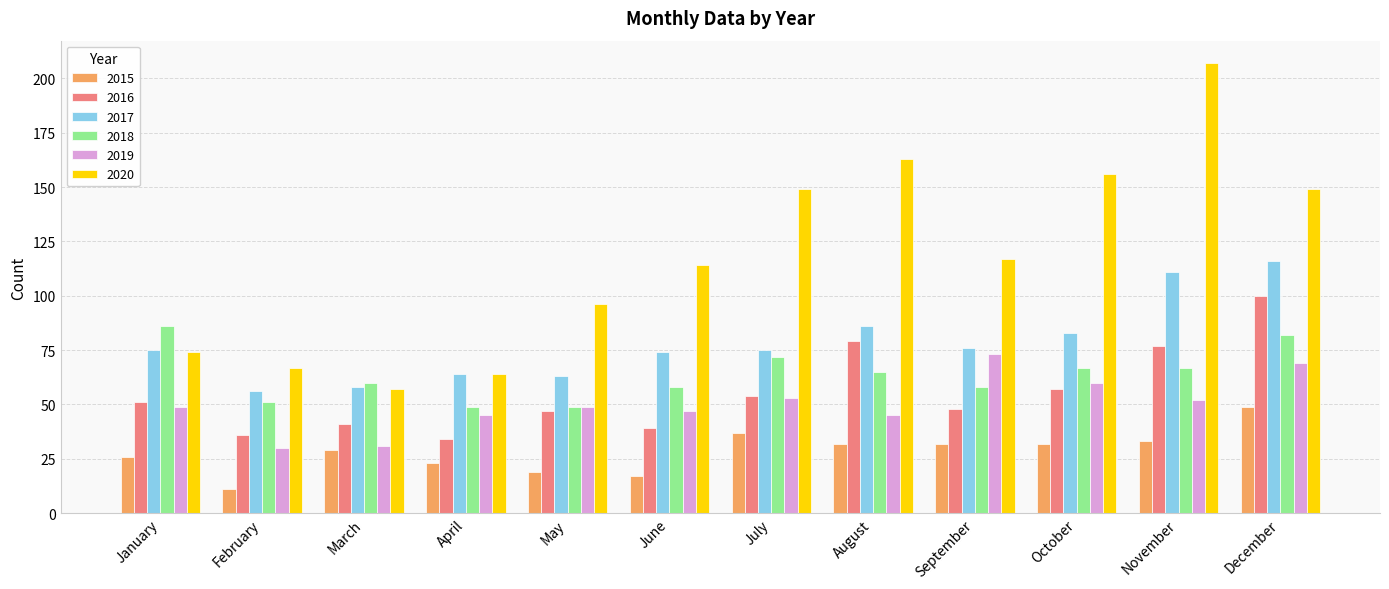

Which series has the largest total across all categories?

2020